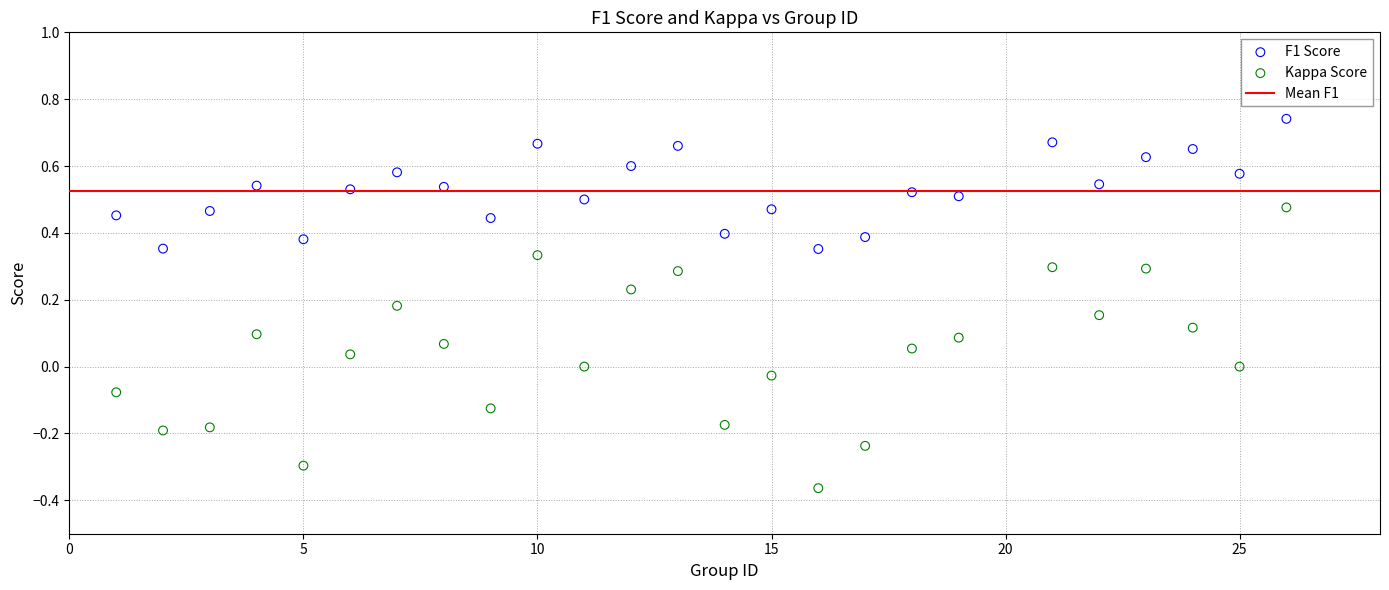

Across all data points, what is the range of Y values (max minus min)?

1.1